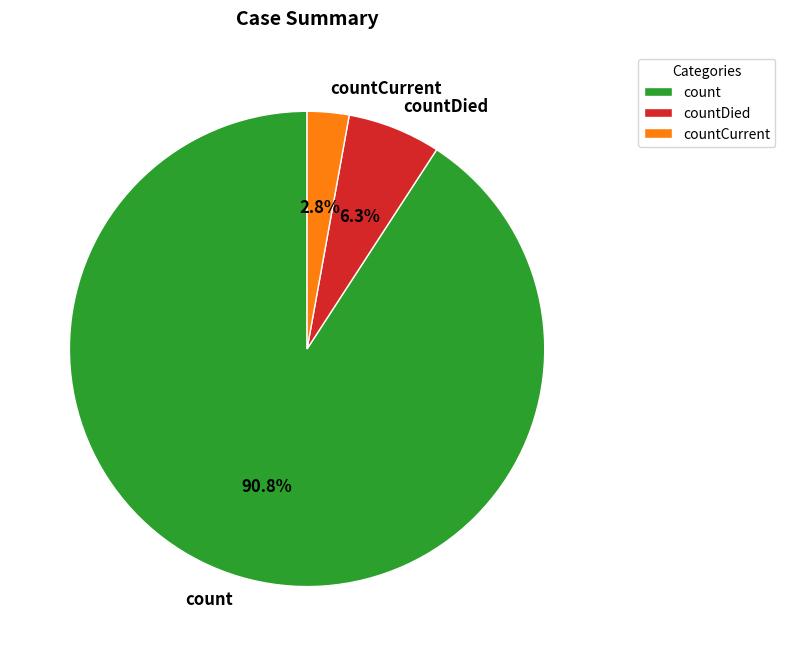

To the nearest percent, what percentage of the pie is countCurrent?

3%